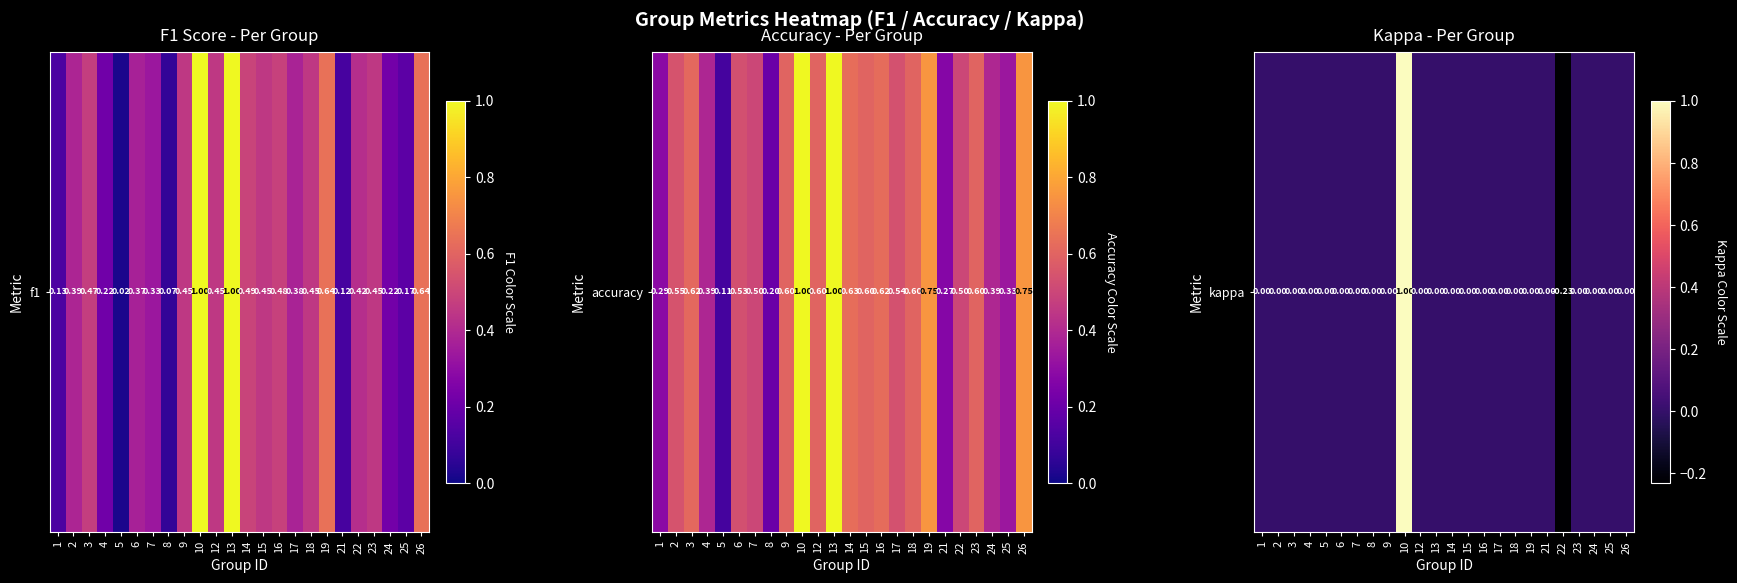

Rank the categories by value from highest to lowest.

10, 1, 2, 3, 4, 5, 6, 7, 8, 9, 12, 13, 14, 15, 16, 17, 18, 19, 21, 23, 24, 25, 26, 22